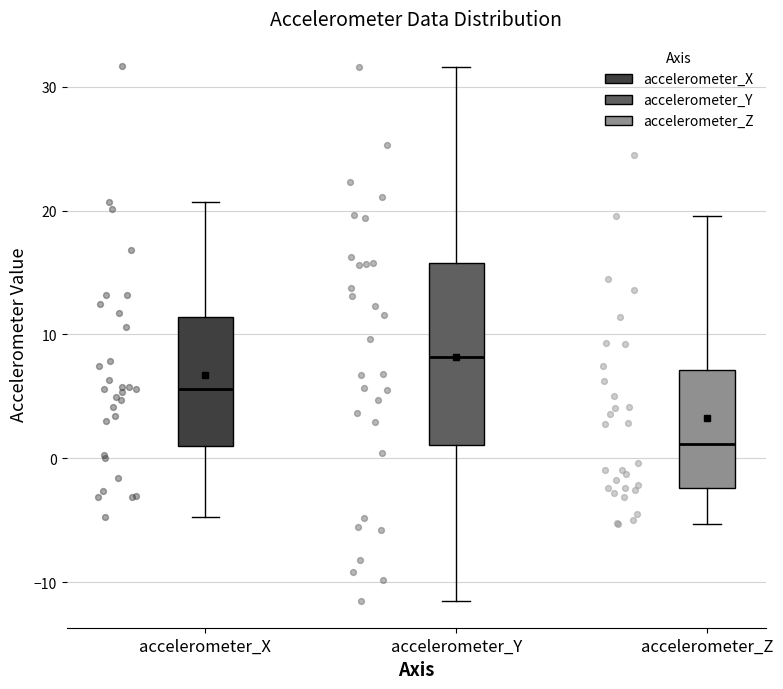

Reading left to right, read every box against the y-axis: the position of its median line, the range the box covers, and the ends of its whiskers. The values are not printed on the chart, so give them approximately, as read against the axis.

accelerometer_X: median 6, box 1 to 11, whiskers -5 to 21
accelerometer_Y: median 8, box 1 to 16, whiskers -12 to 32
accelerometer_Z: median 1, box -2 to 7, whiskers -5 to 20